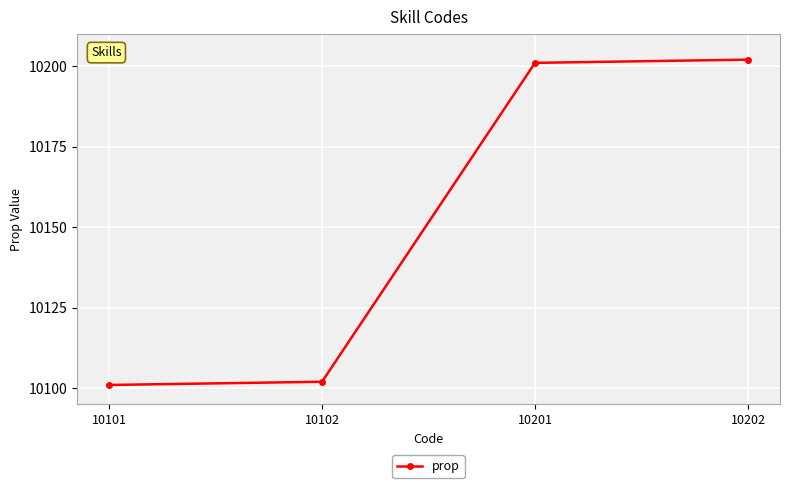

Between 10202 and 10201, which is larger?

10202